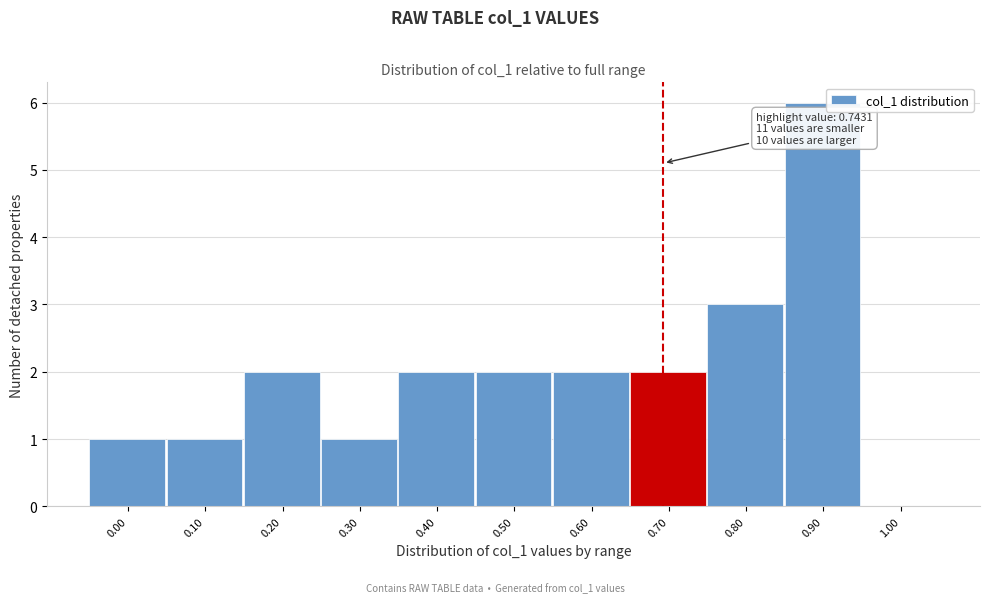

Reading left to right, what are all the values shown in this chart?

0.00=1	0.10=1	0.20=2	0.30=1	0.40=2	0.50=2	0.60=2	0.70=2	0.80=3	0.90=6	1.00=0